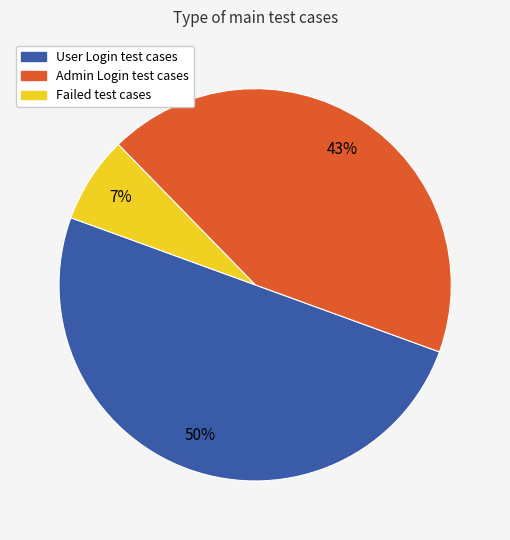

To the nearest percent, what is the average slice percentage?

33%